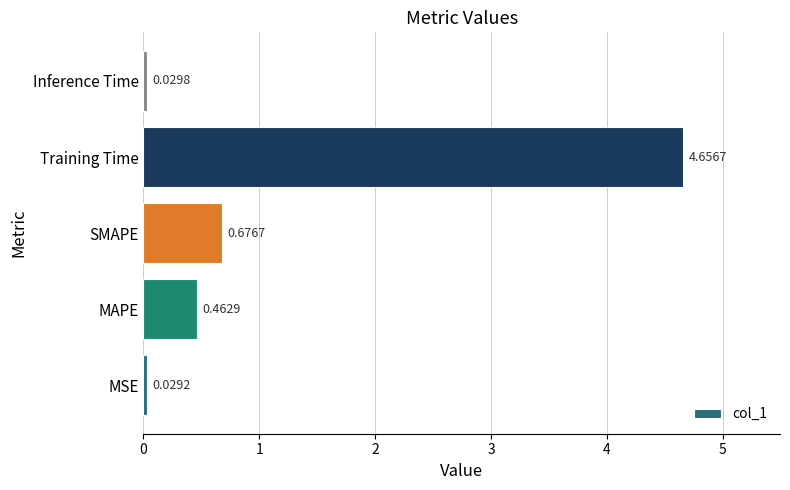

What is the change in value from Training Time to Inference Time?

-4.6